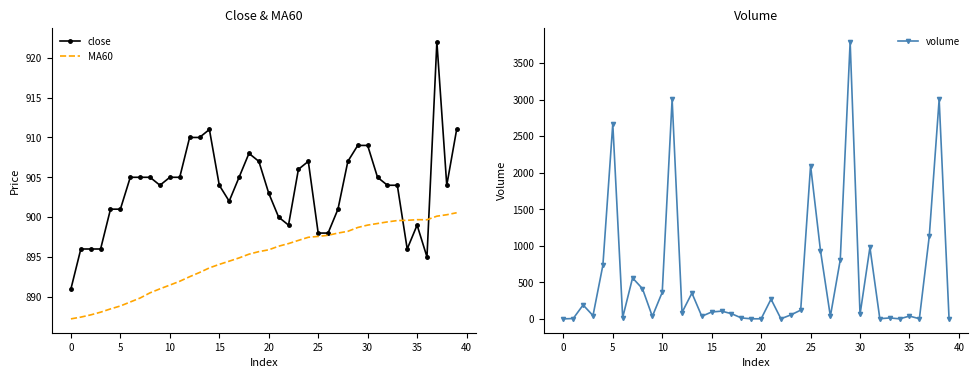

What is the label of the 40th point from the left?

39